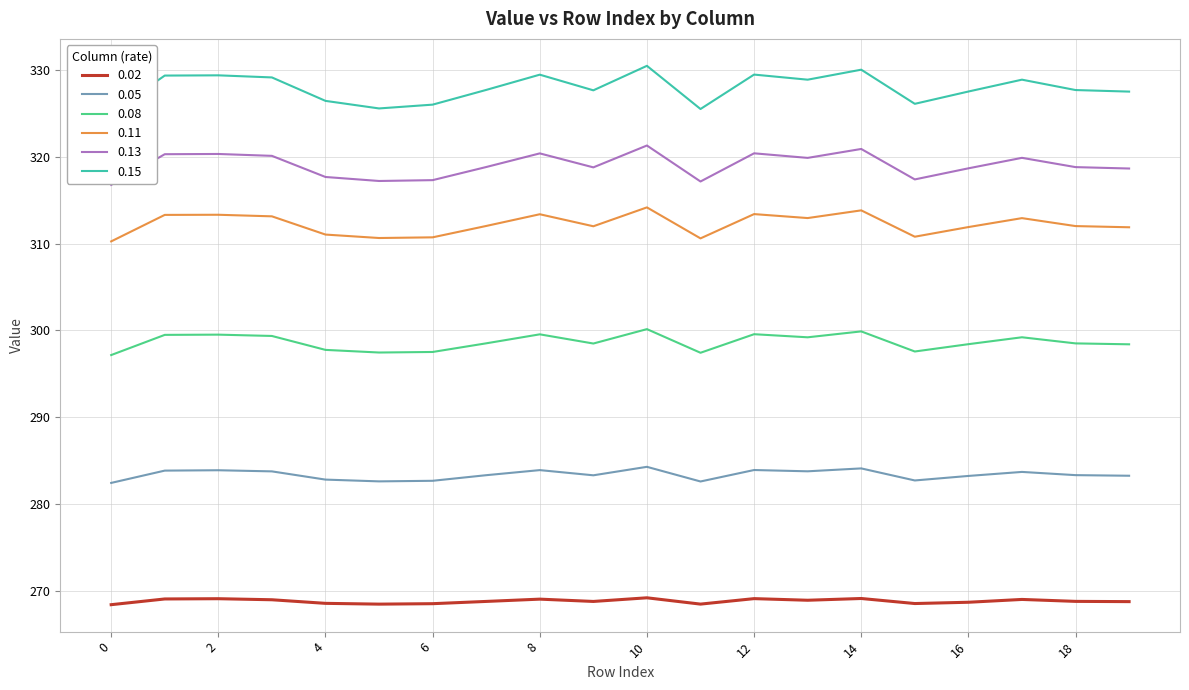

What is the value of the 0.08 point at the 13th from the left?

299.6